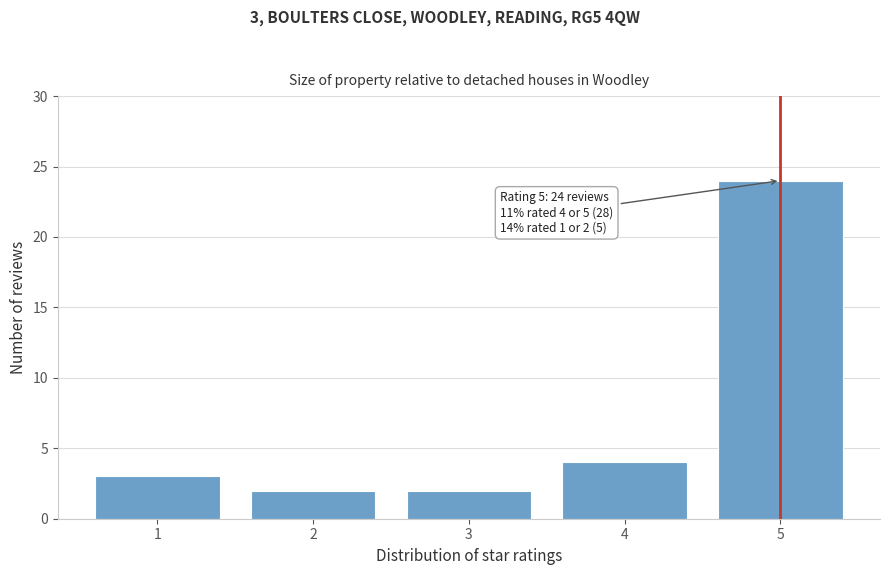

Reading right to left, extract all data points from this chart.

24	4	2	2	3